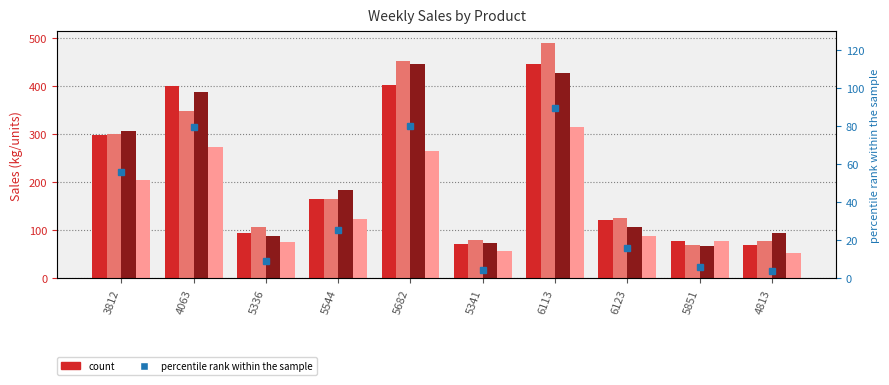

How many data points does each series have?

10